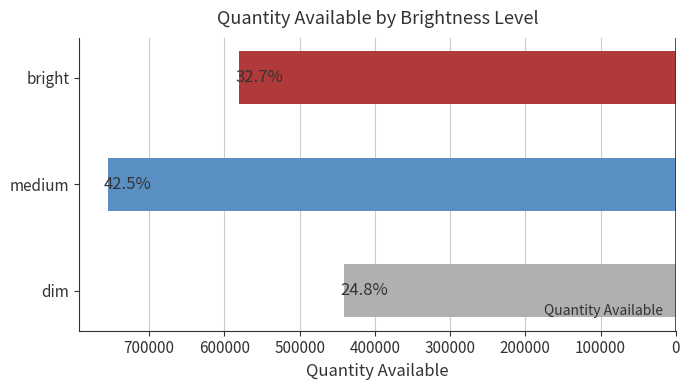

How many bars are there in total?

3